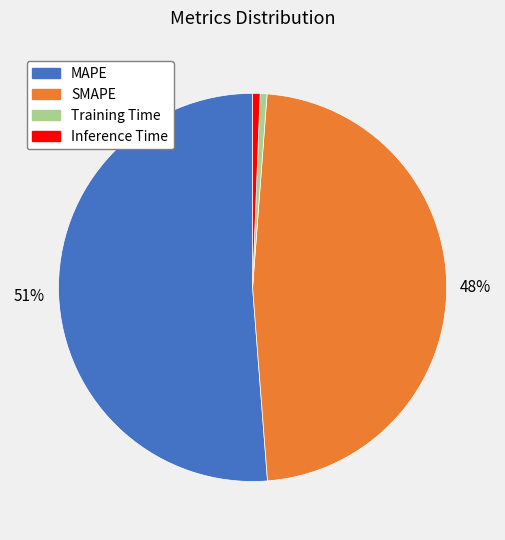

Count the number of slices in the pie.

4